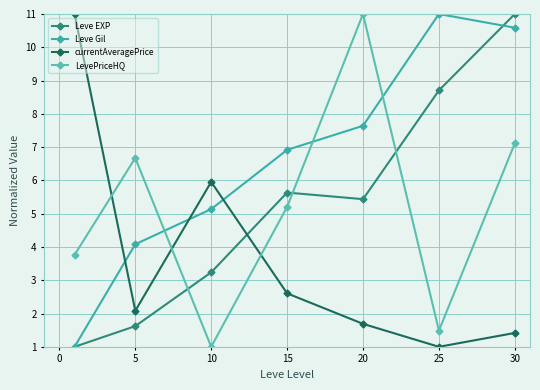

Which category has the highest value across all series?

25